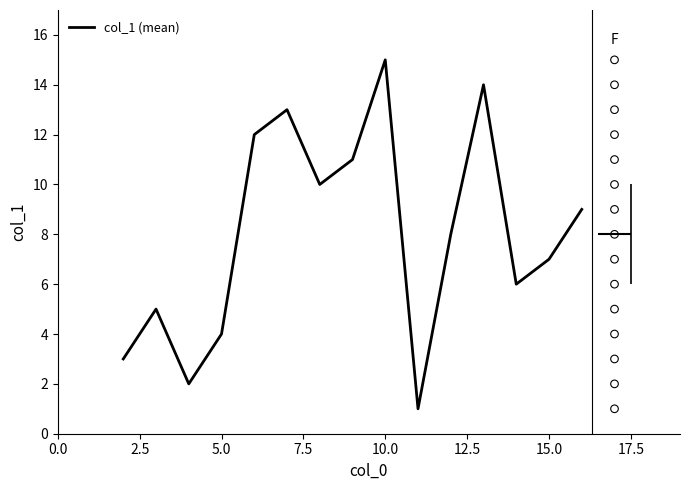

What is the ratio of the value at 8 to the value at 10?

0.7